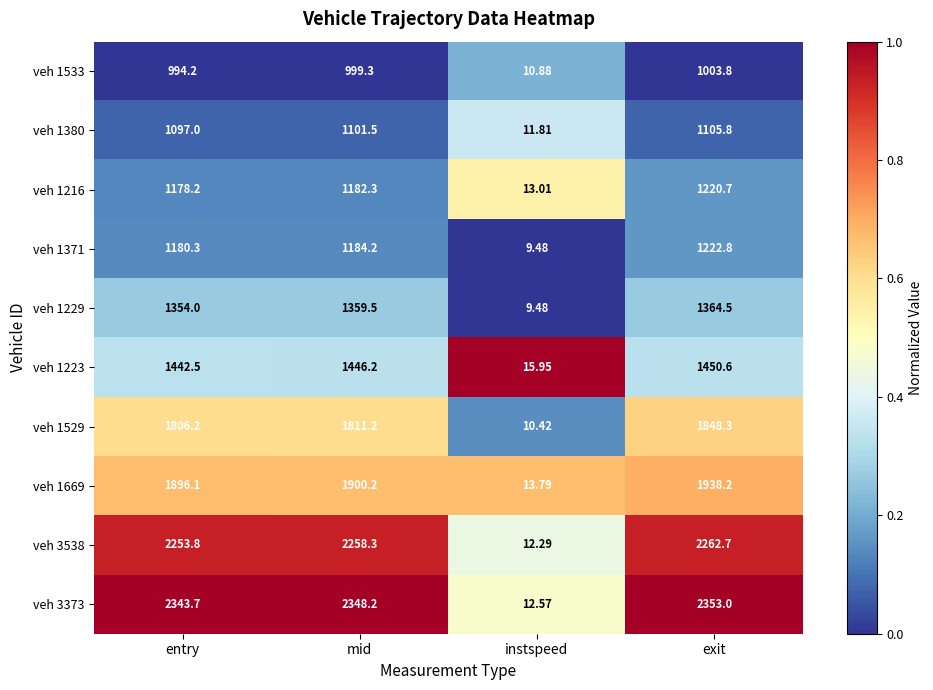

Which series has the largest range (max minus min)?

veh 3373